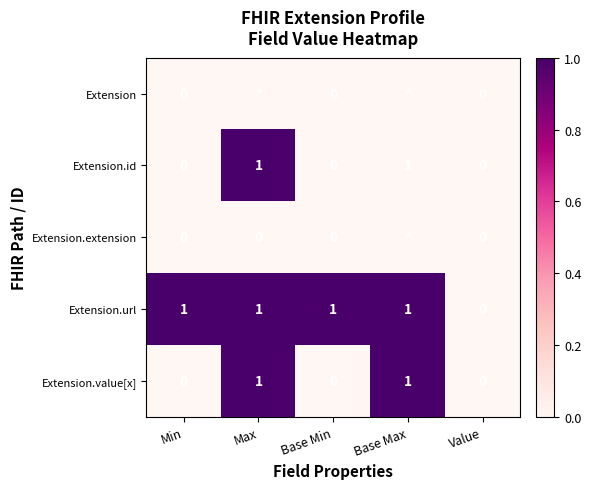

What is the spread (max minus min) of values at Max?

1